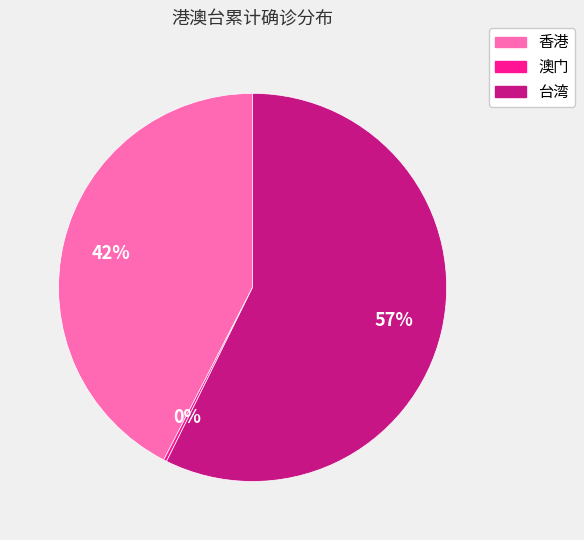

What percentage is the 香港 slice, to the nearest percent?

42%